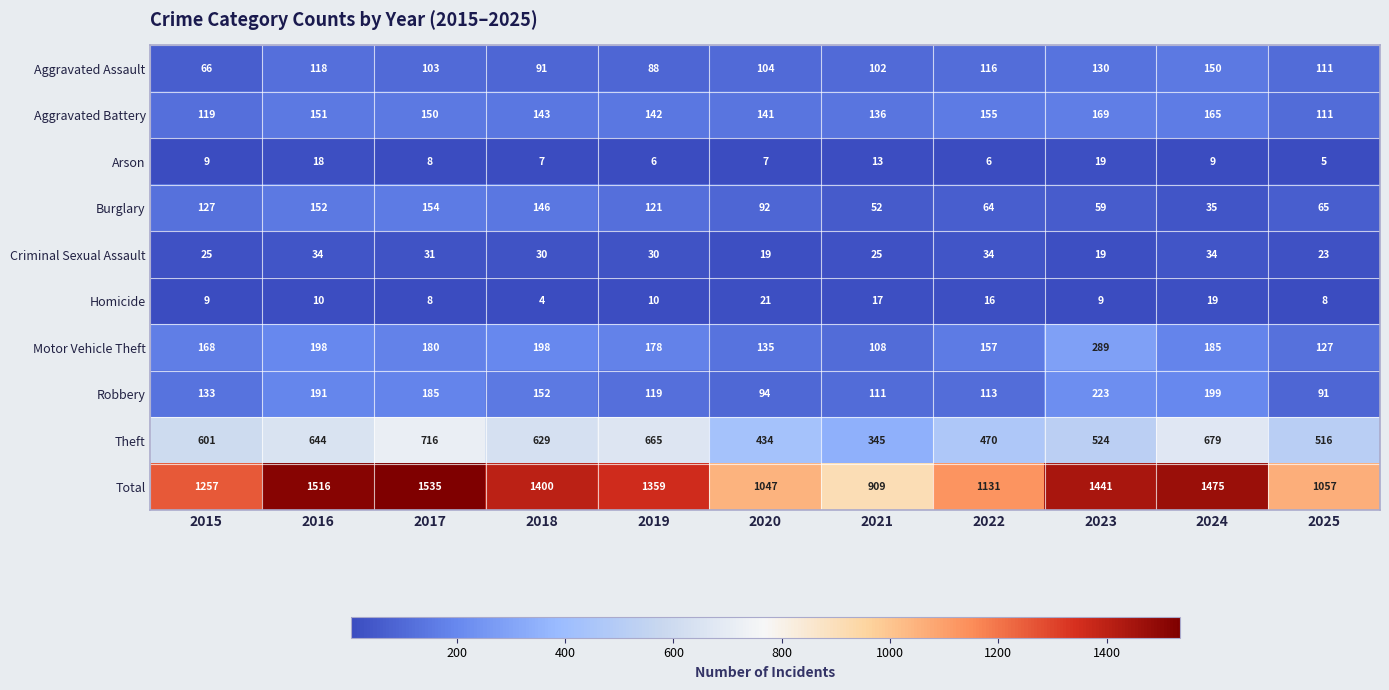

What is the difference between the maximum and minimum values in the Robbery series?

132